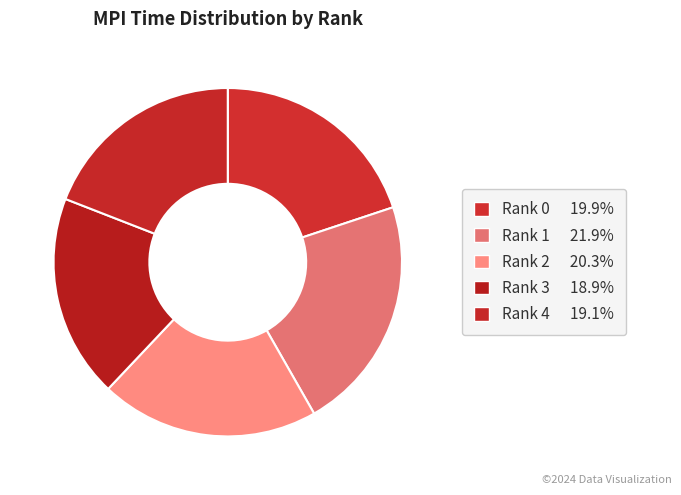

How many slices are in this pie chart?

5